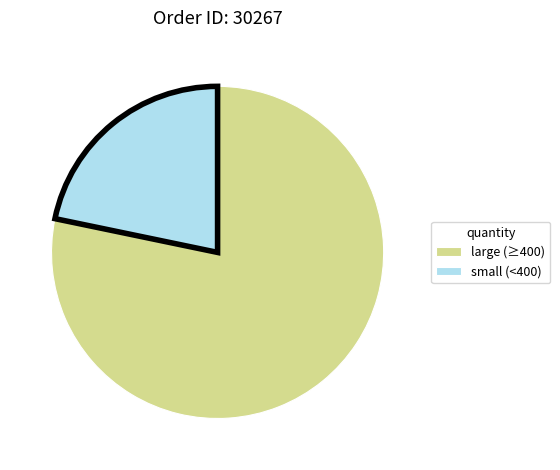

Is it true that large (≥400) is 78% of the pie?

True